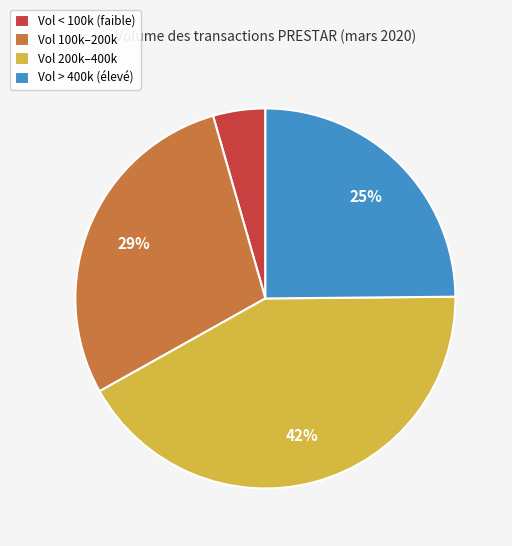

Rank the categories by value from lowest to highest.

Vol < 100k (faible), Vol > 400k (élevé), Vol 100k–200k, Vol 200k–400k